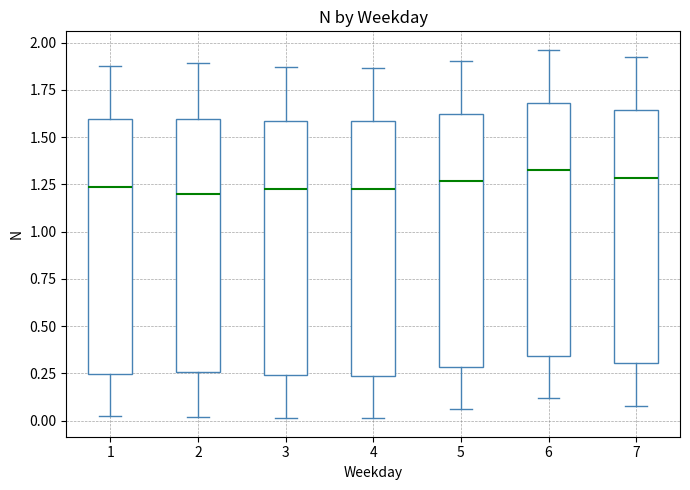

Where does the lower whisker of the box at x = 7 end on the y-axis? The values are not printed on the chart, so give them approximately, as read against the axis.

0.10